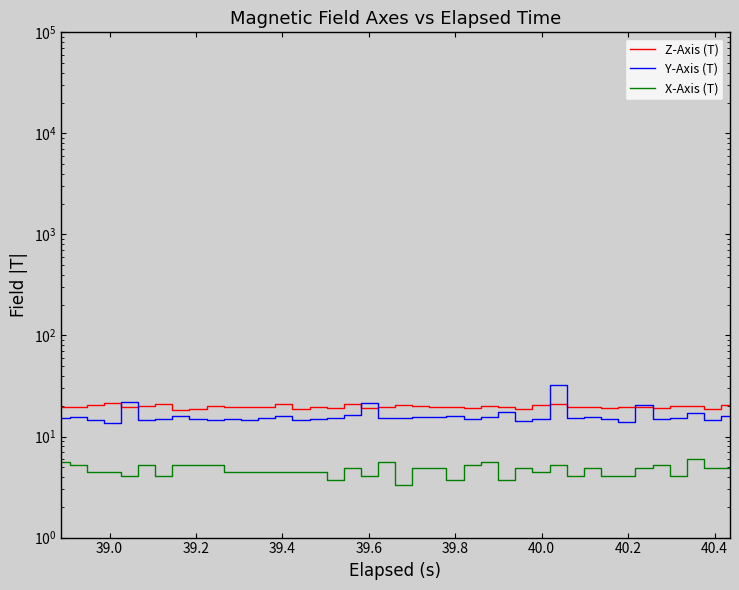

What is the smallest value displayed?

3.3